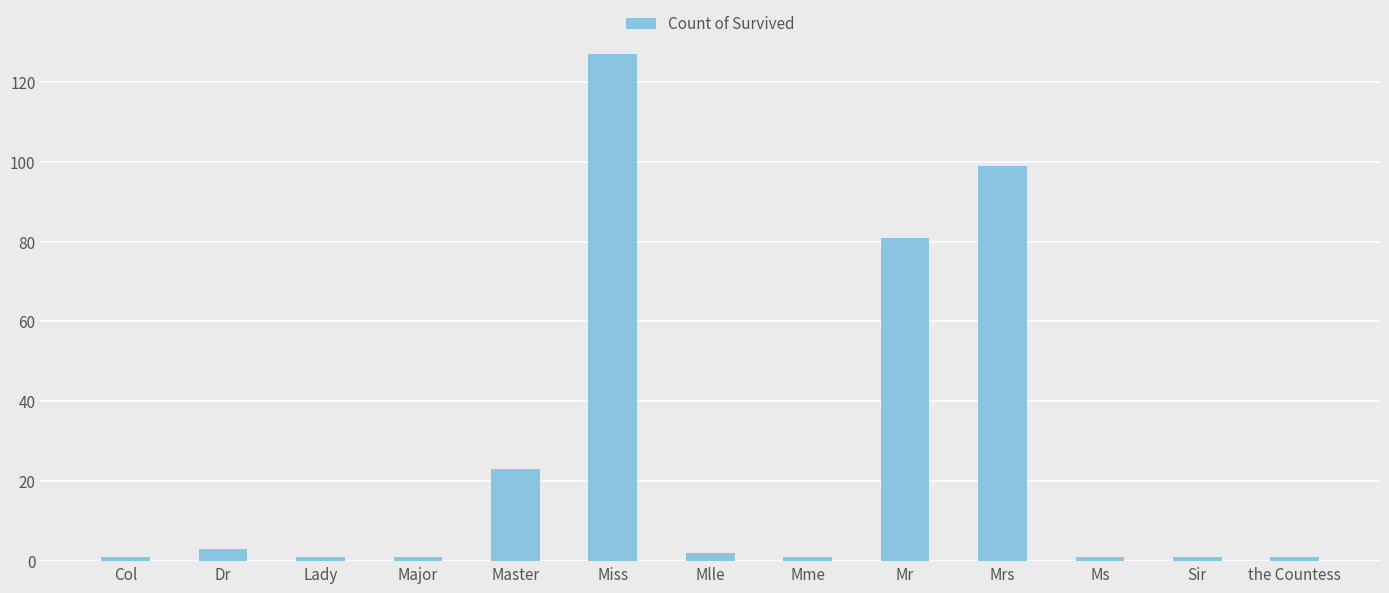

How many data points does each series have?

13